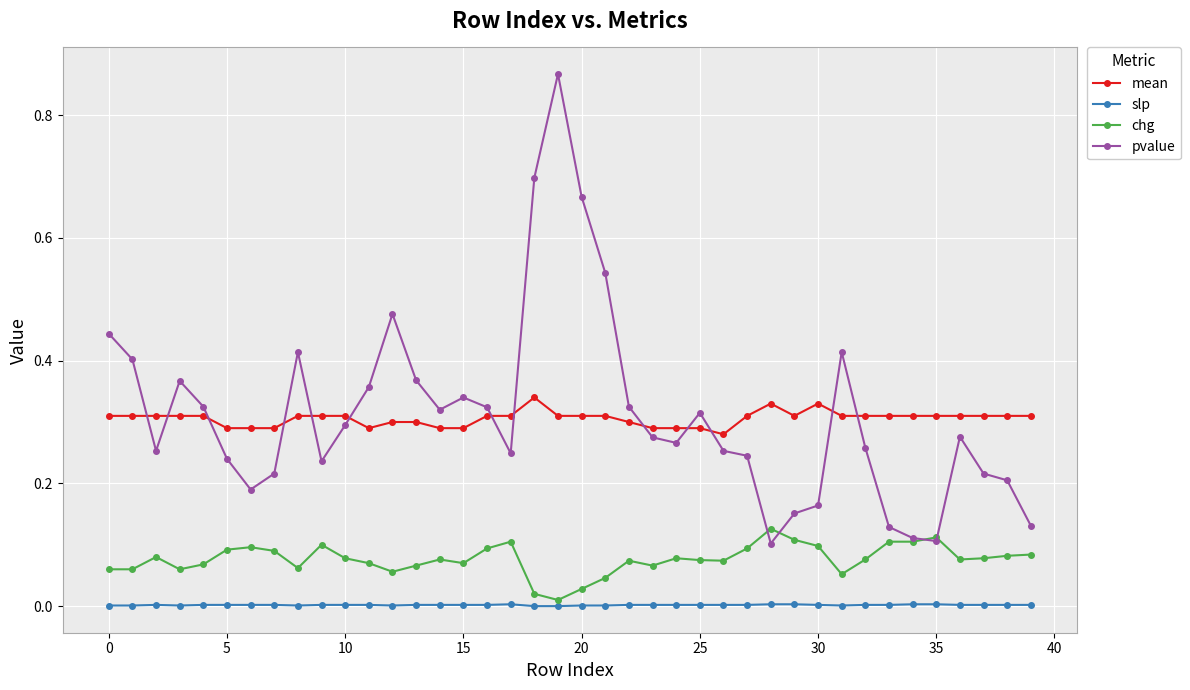

Which series has the widest spread of values?

pvalue